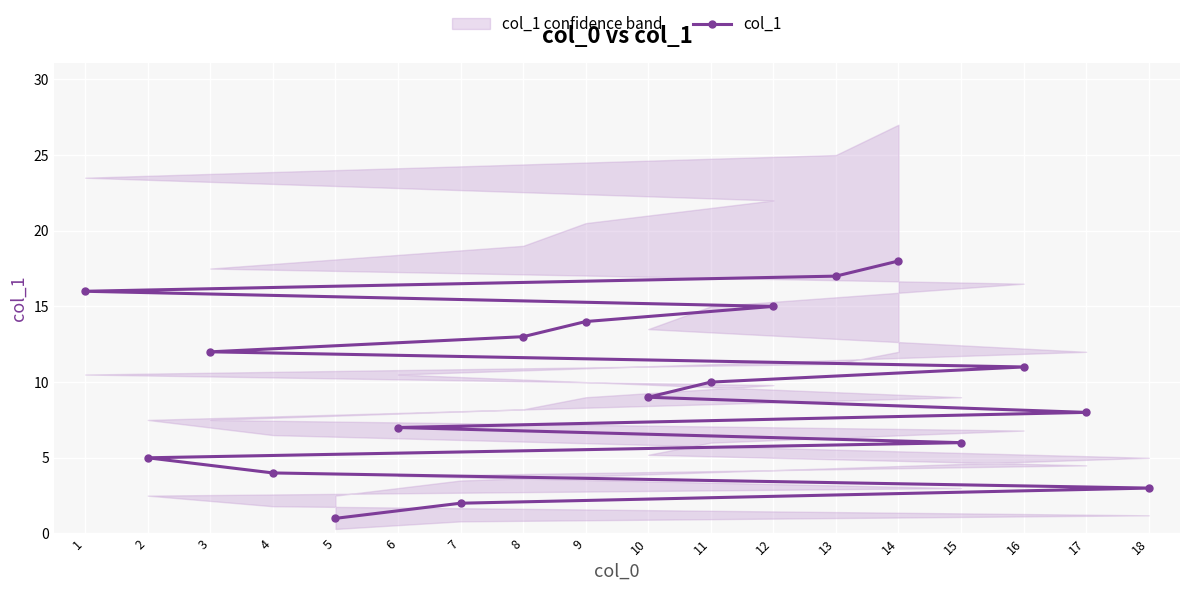

Rank the categories by value from lowest to highest.

5, 7, 18, 4, 2, 15, 6, 17, 10, 11, 16, 3, 8, 9, 12, 1, 13, 14